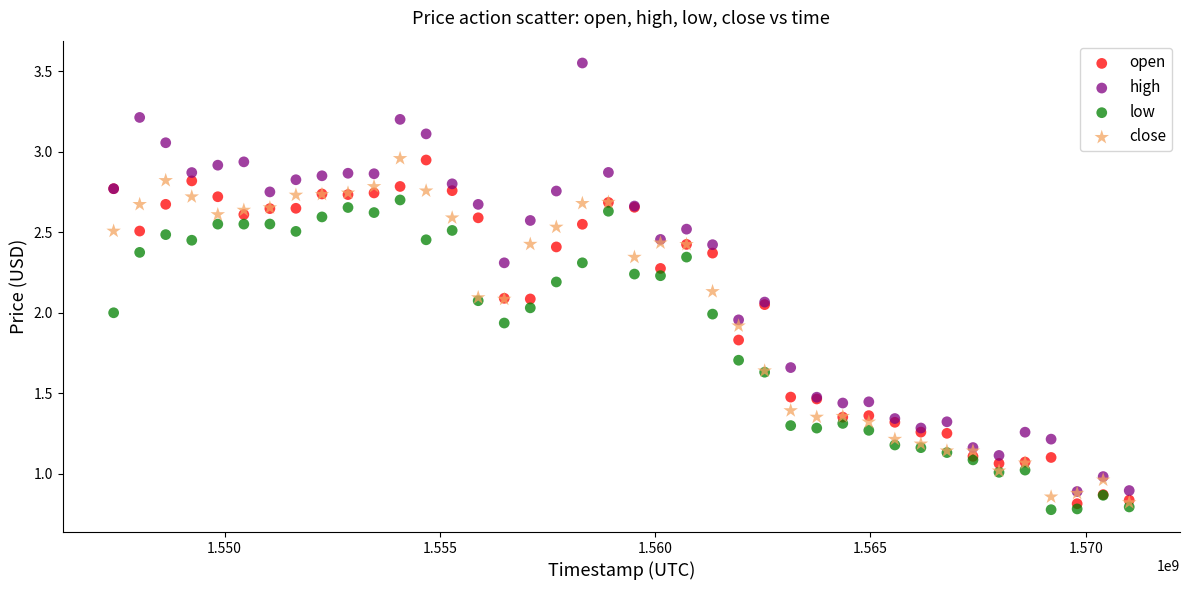

Which series contains the highest Y value?

high